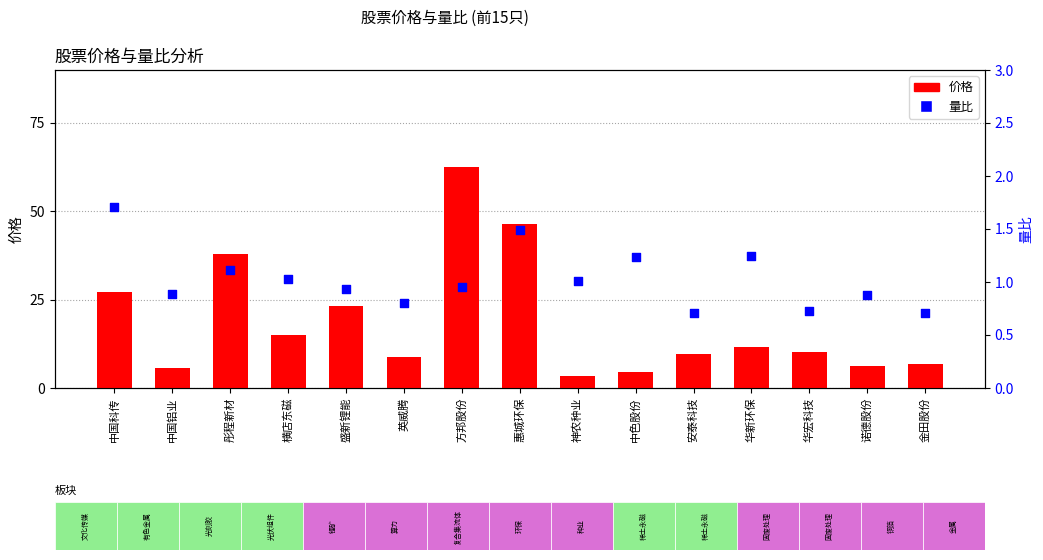

Which series contains the highest Y value?

价格